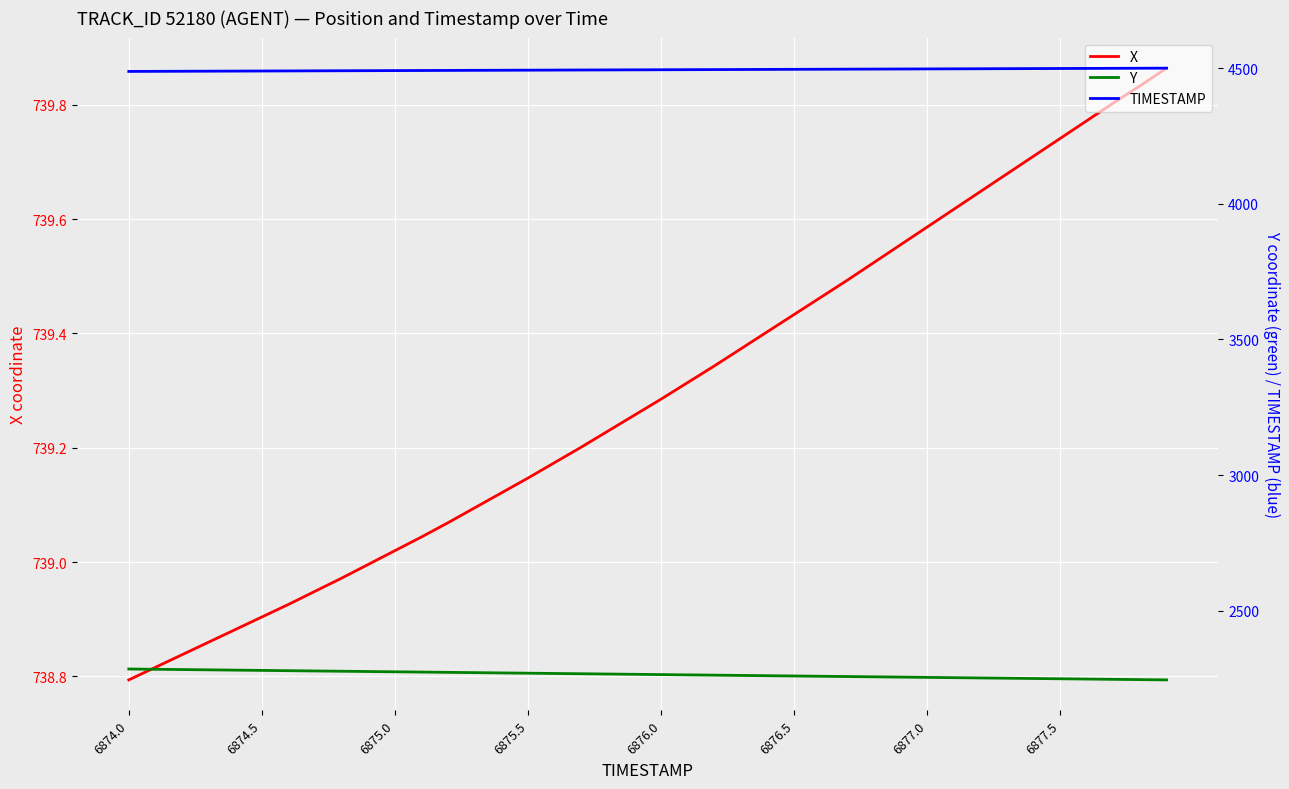

At which category is the sum across all series the highest?

6874.0